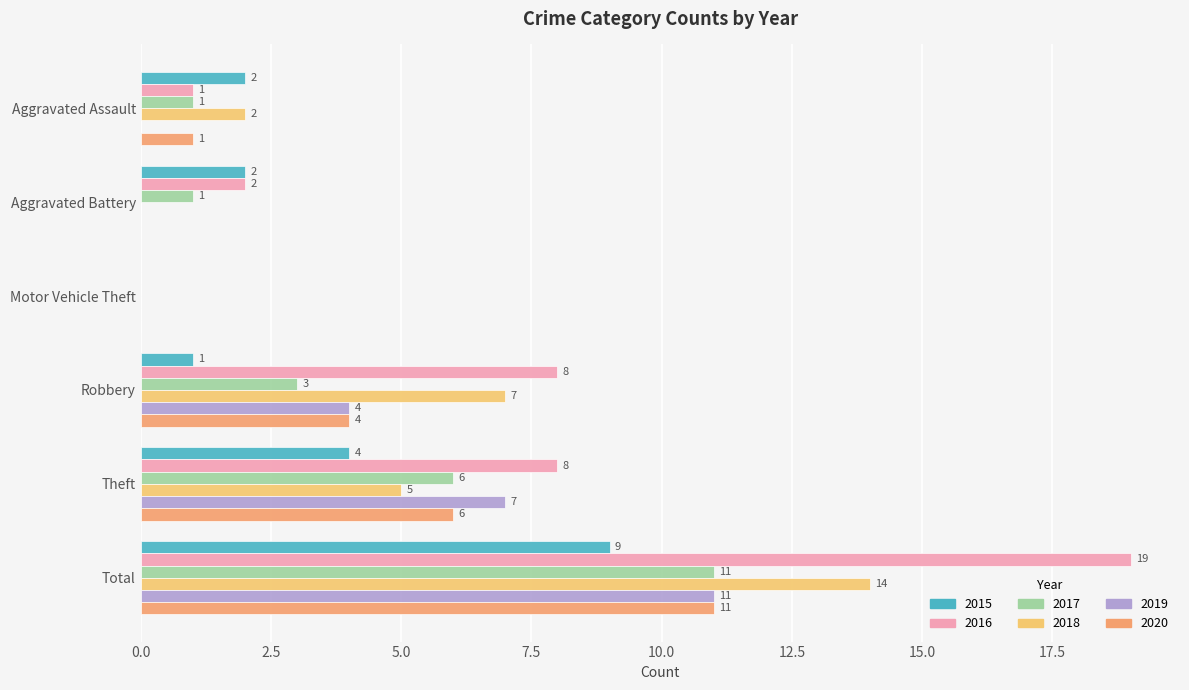

What is the total value across all series at Theft?

36